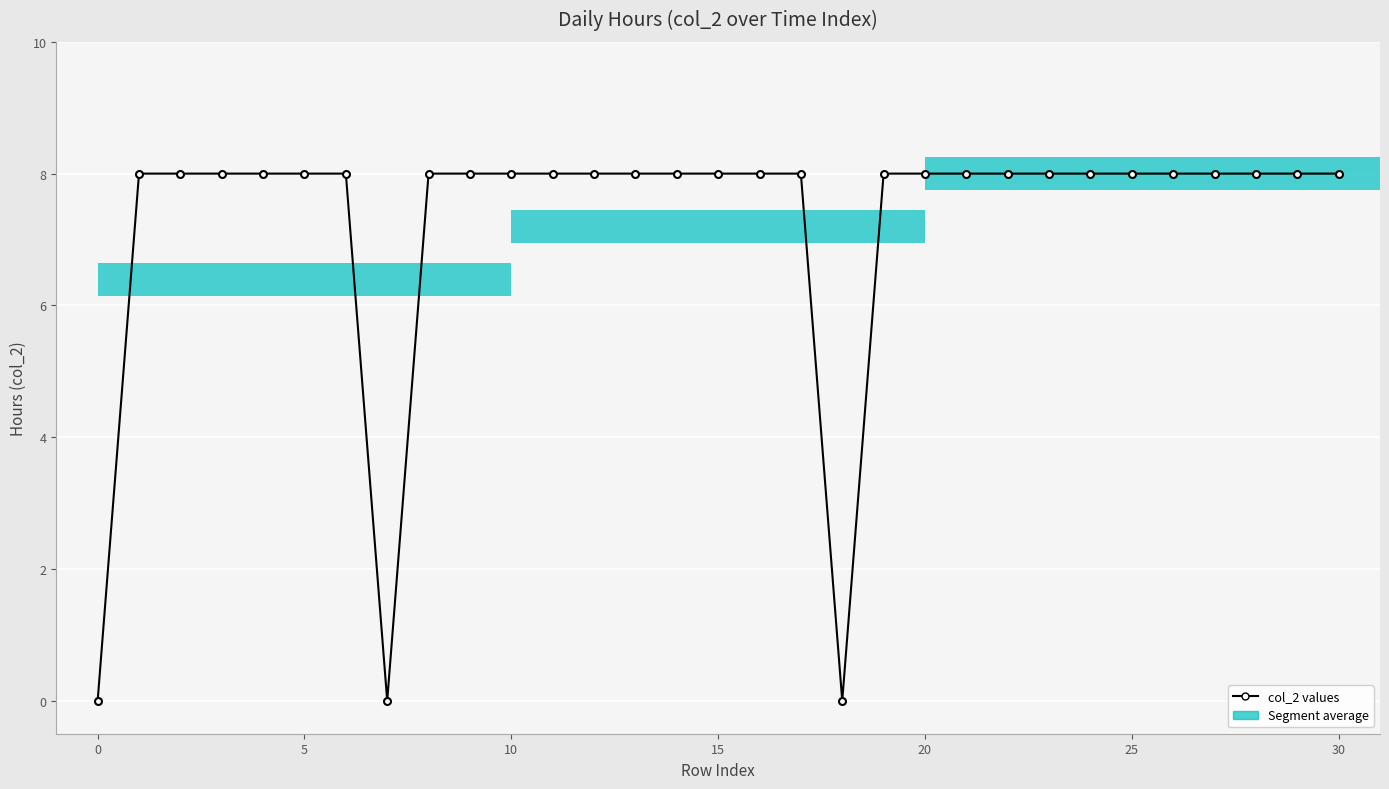

Are the bars horizontal?

Yes